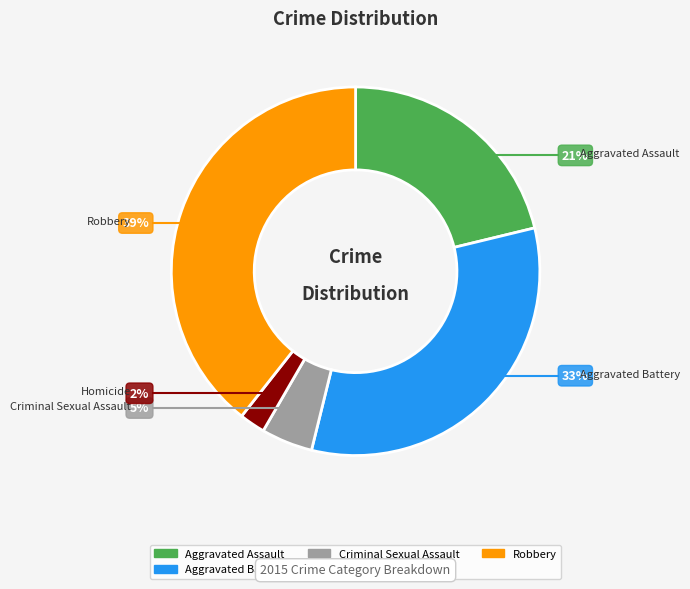

How many slices are in this pie chart?

5